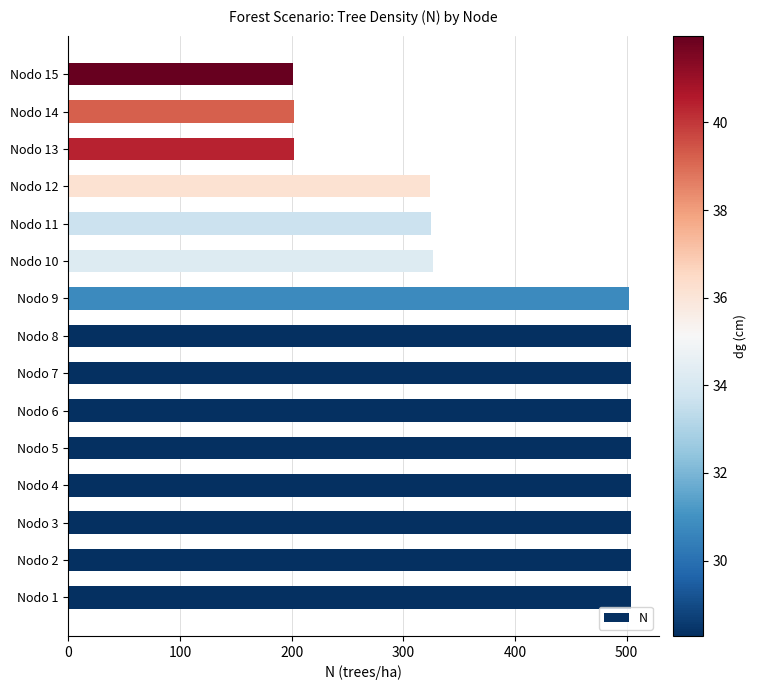

What is the change in value from Nodo 2 to Nodo 14?

-301.9